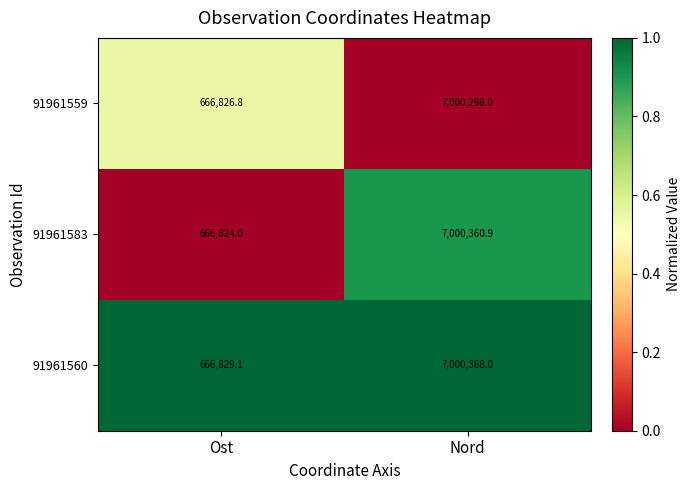

The value of 91961583 at Nord is 9475684.1. True or false?

False